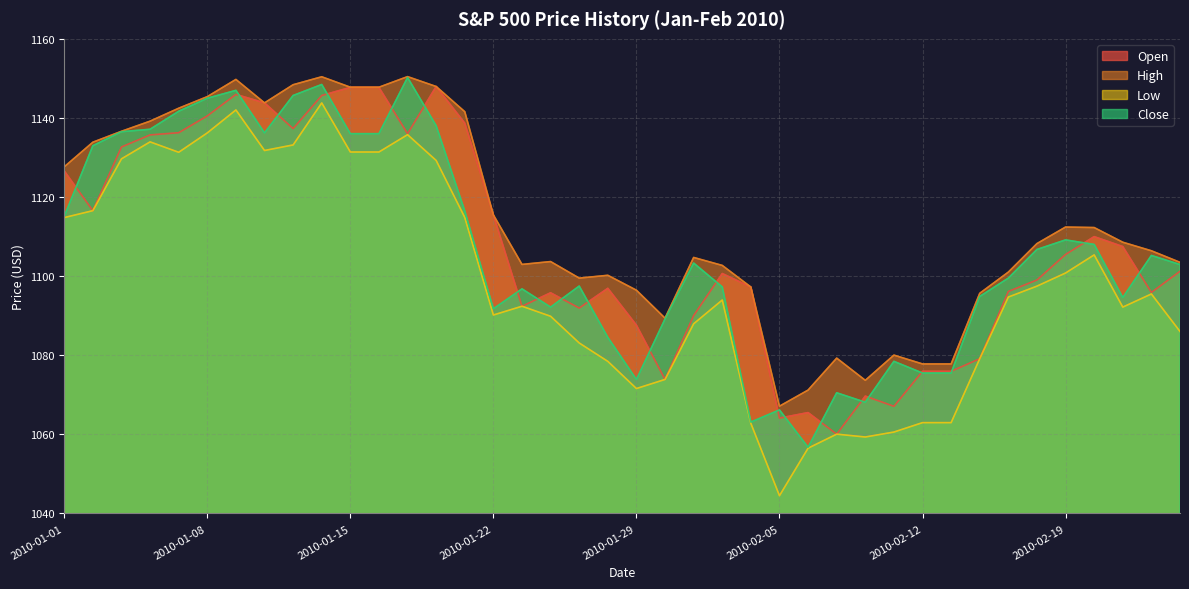

Reading left to right, what are all the values shown in this chart?

Open: 1126.6	1116.6	1132.7	1135.7	1136.3	1140.5	1146.0	1143.8	1137.3	1145.7	1147.7	1147.7	1136.0	1148.0	1138.7	1115.5	1092.4	1095.8	1091.9	1096.9	1087.6	1073.9	1090.0	1100.7	1097.2	1064.1	1065.5	1060.1	1069.7	1067.1	1076.0	1076.0	1079.1	1096.1	1099.0	1105.5	1110.0	1107.5	1095.9	1101.2
High: 1127.6	1133.9	1136.6	1139.2	1142.5	1145.4	1149.7	1143.8	1148.4	1150.4	1147.8	1147.8	1150.5	1148.0	1141.6	1115.5	1103.0	1103.7	1099.5	1100.2	1096.5	1089.4	1104.7	1102.7	1097.2	1067.1	1071.2	1079.3	1073.7	1080.0	1077.8	1077.8	1095.7	1101.0	1108.2	1112.4	1112.3	1108.6	1106.4	1103.5
Low: 1114.8	1116.6	1129.7	1134.0	1131.3	1136.2	1142.0	1131.8	1133.2	1143.8	1131.4	1131.4	1135.8	1129.2	1114.8	1090.2	1092.4	1089.9	1083.1	1078.5	1071.6	1073.9	1088.0	1094.0	1062.8	1044.5	1056.5	1060.1	1059.3	1060.6	1063.0	1063.0	1079.1	1094.7	1097.5	1100.8	1105.4	1092.2	1095.5	1086.0
Close: 1115.1	1133.0	1136.5	1137.1	1141.7	1145.0	1147.0	1136.2	1145.7	1148.5	1136.0	1136.0	1150.2	1138.0	1116.5	1091.8	1096.8	1092.2	1097.5	1084.5	1073.9	1089.2	1103.3	1097.3	1063.1	1066.2	1056.7	1070.5	1068.1	1078.5	1075.5	1075.5	1094.9	1099.5	1106.8	1109.2	1108.0	1094.6	1105.2	1102.9